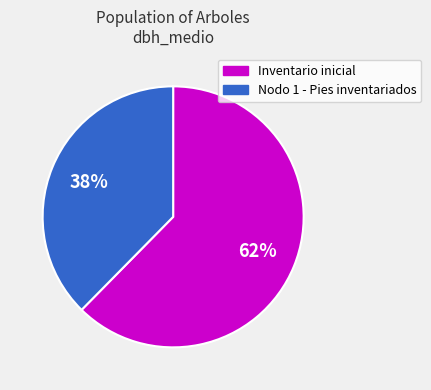

Does Nodo 1 - Pies inventariados account for over 50% of the chart?

No